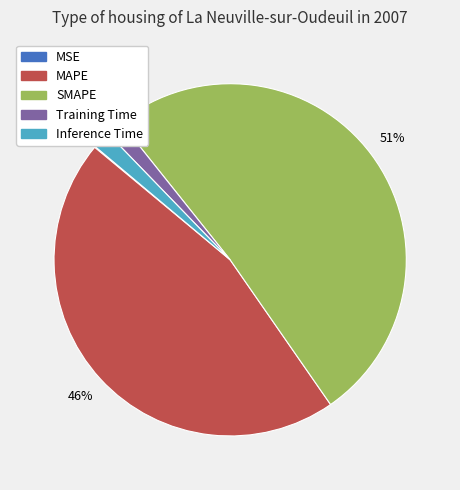

The SMAPE slice represents 62% of the pie. True or false?

False